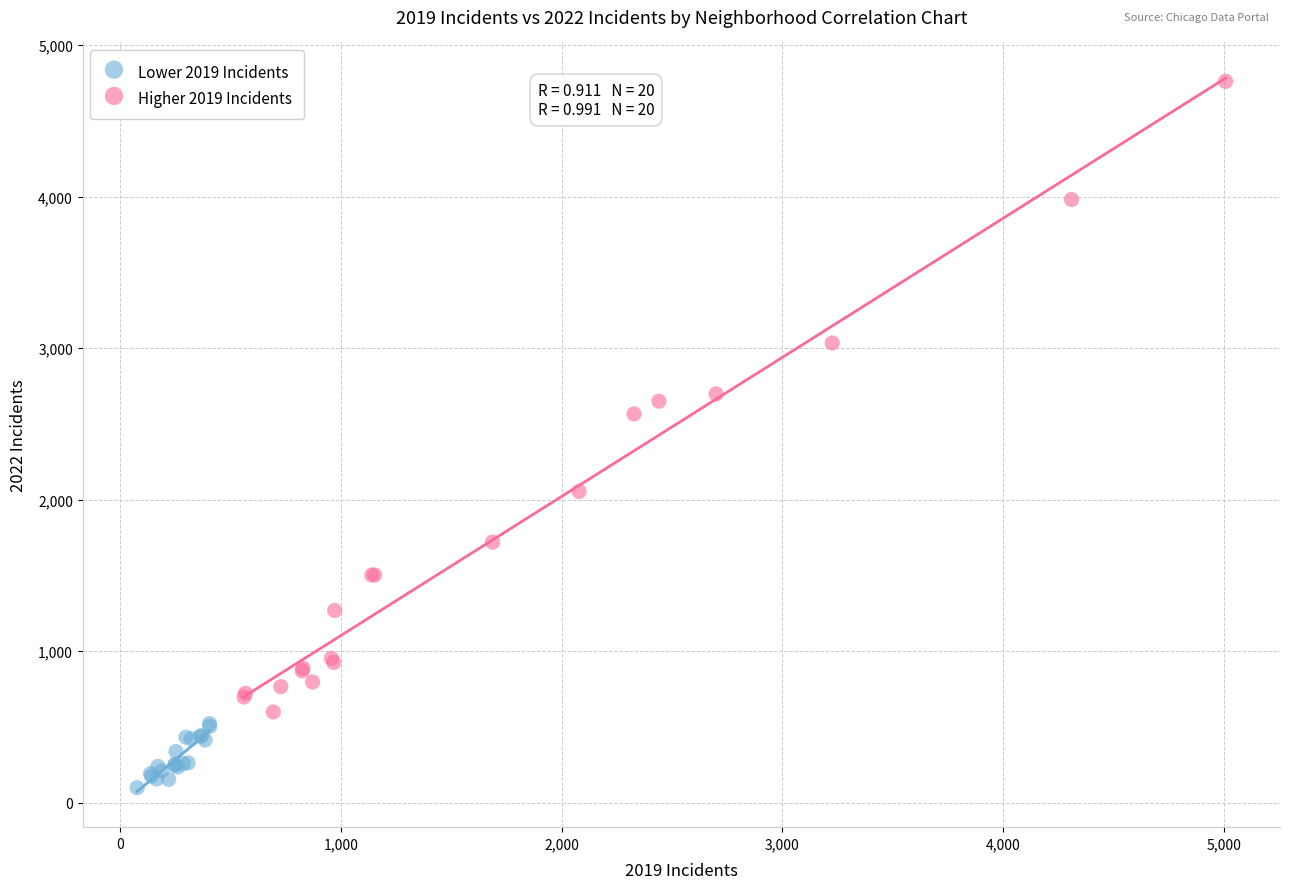

Which series has the widest spread of Y values?

Higher 2019 Incidents